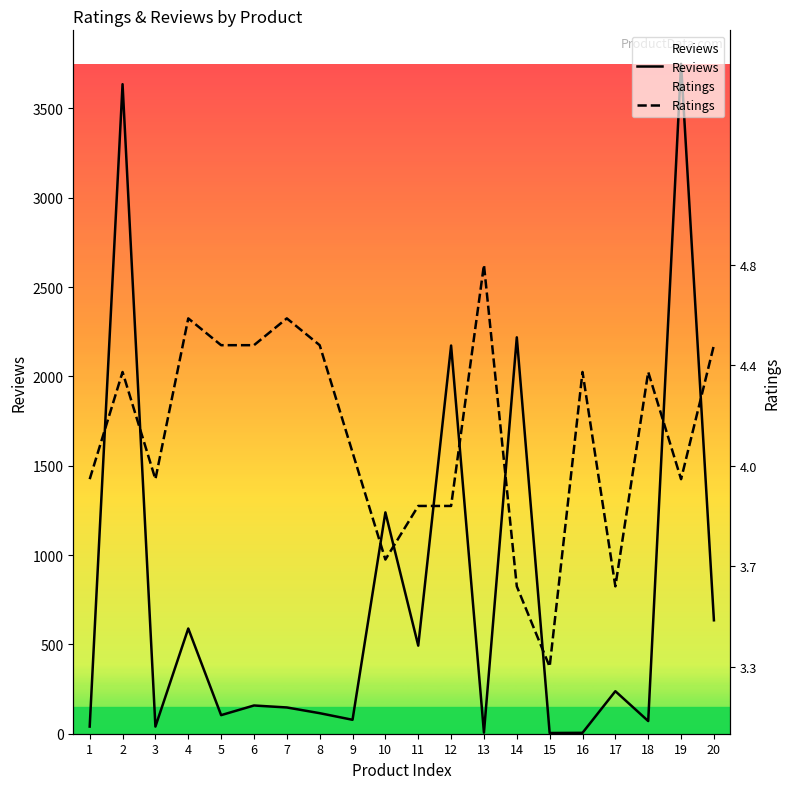

What is the greatest value displayed?

3750.0